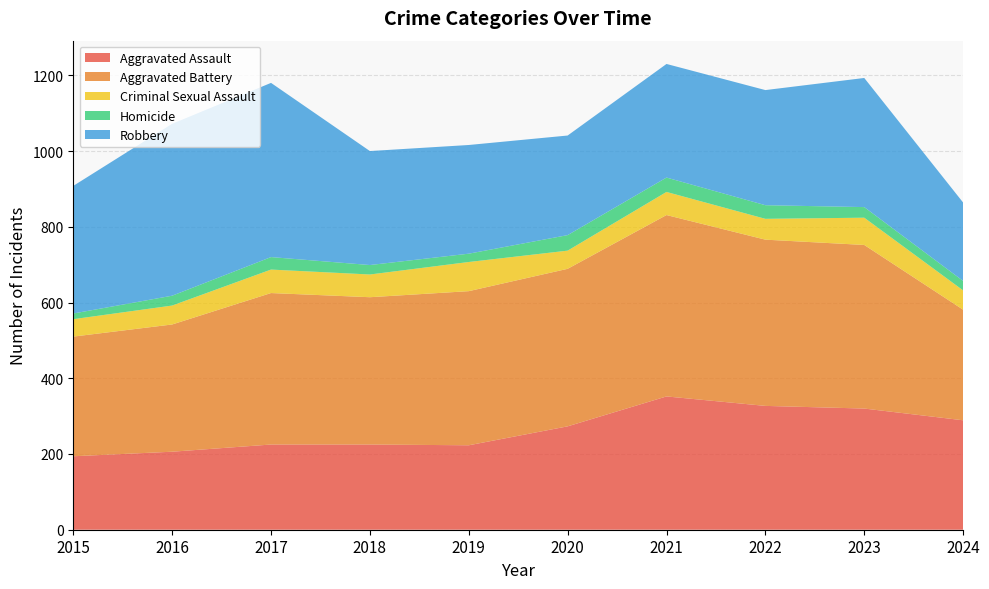

Reading left to right, list all the values displayed in this chart.

Aggravated Assault: 194	206	225	225	223	273	352	327	320	289
Aggravated Battery: 316	336	400	389	407	416	479	439	432	292
Criminal Sexual Assault: 46	50	62	60	77	48	61	55	72	51
Homicide: 15	26	33	25	22	41	38	36	28	25
Robbery: 337	454	460	301	287	263	300	304	341	207